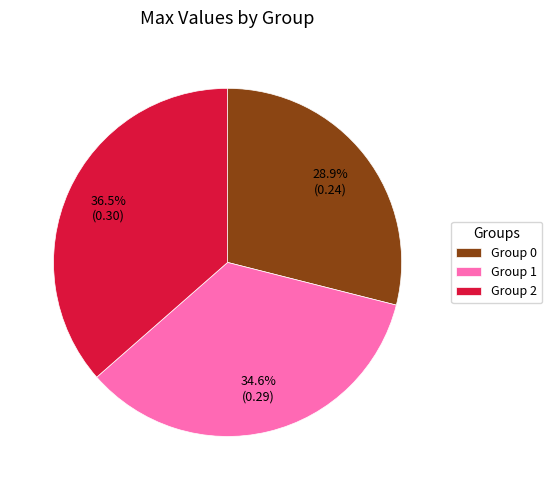

How many segments does this pie chart have?

3